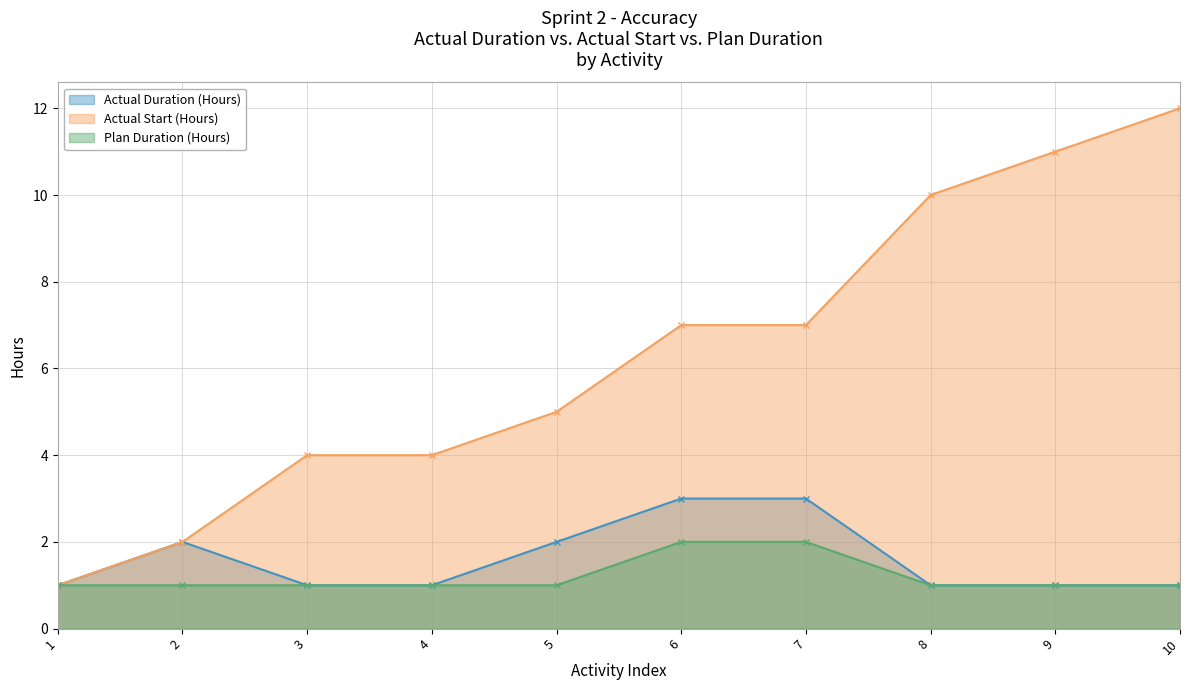

How many lines are shown in the chart?

3